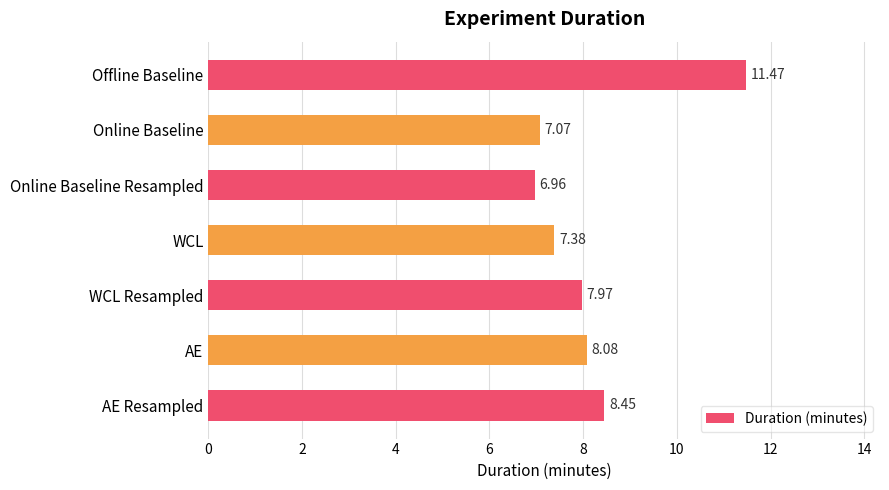

What is the label of the 6th bar from the bottom?

Online Baseline